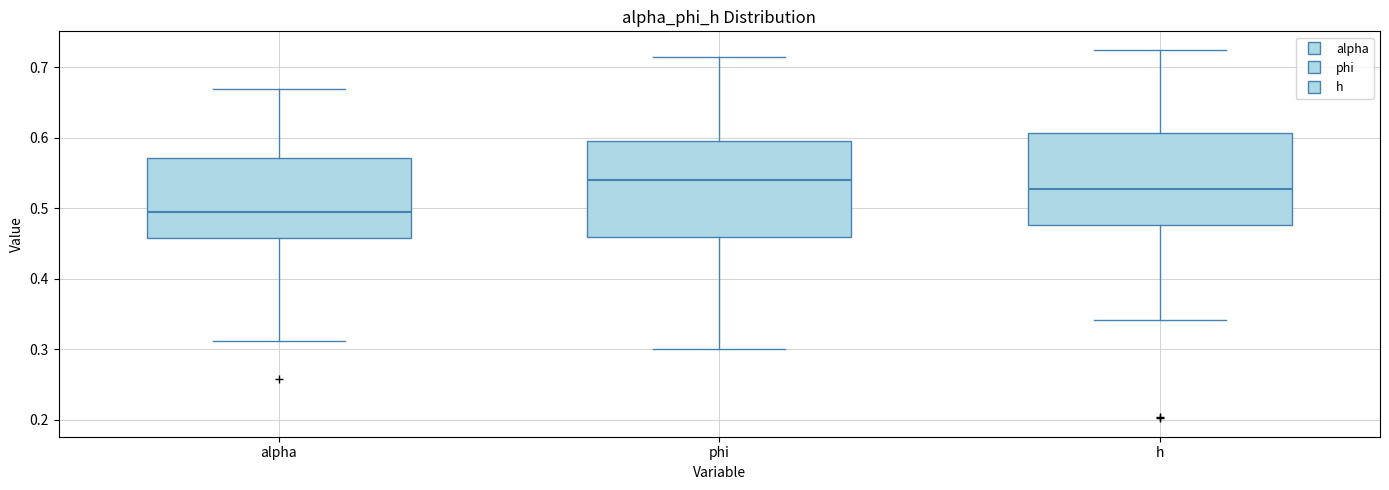

Which box has the highest median line?

phi